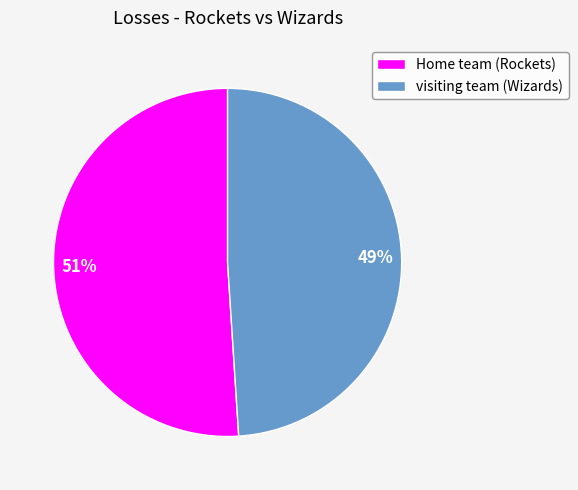

To the nearest percent, what is the average slice percentage?

50%